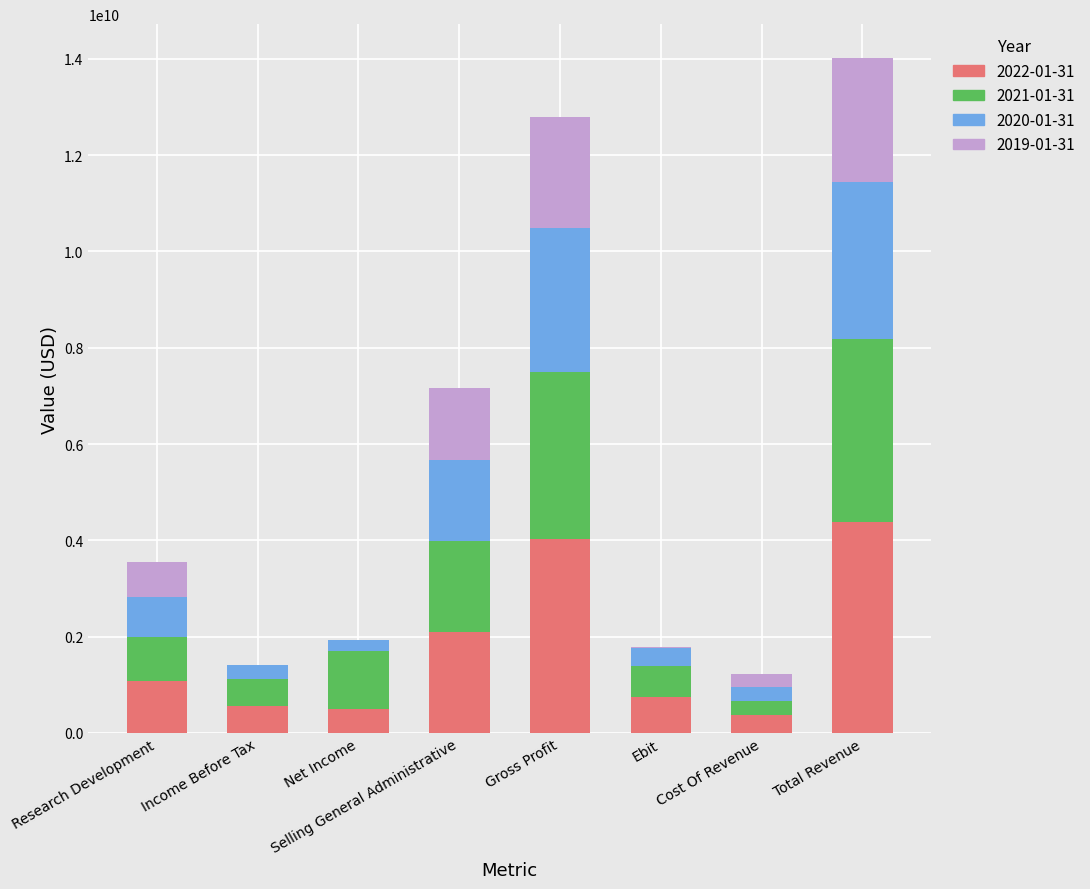

Is it true that 2022-01-31 equals 4021400000 at Gross Profit?

True